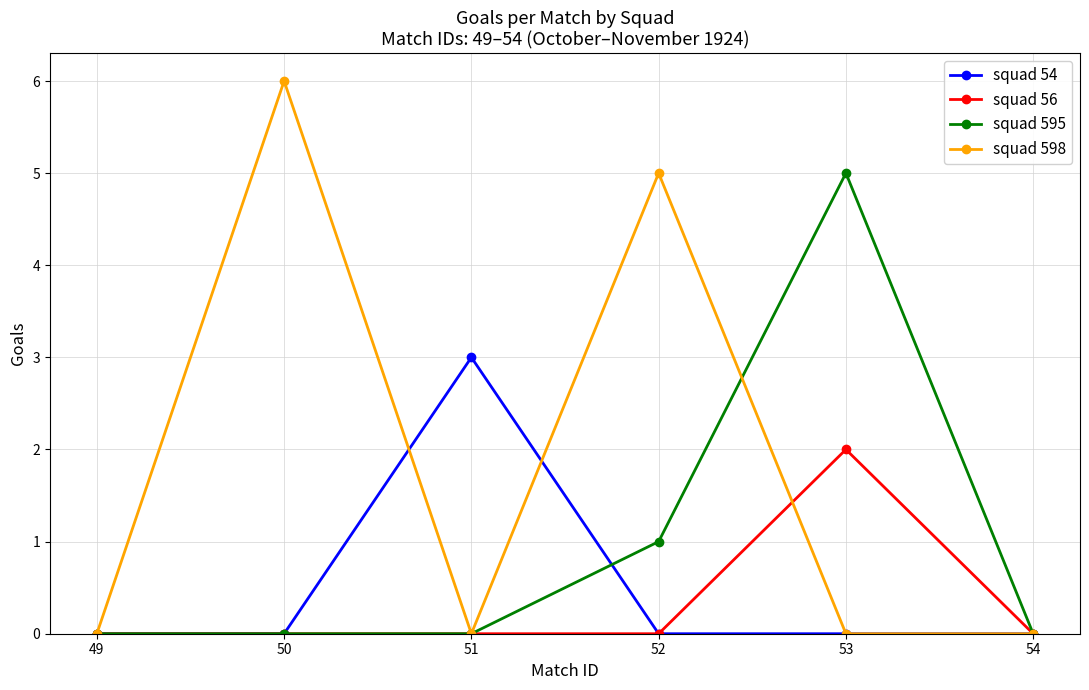

Reading left to right, extract all data points from this chart.

squad 54: 49=0	50=0	51=3	52=0	53=0	54=0
squad 56: 49=0	50=0	51=0	52=0	53=2	54=0
squad 595: 49=0	50=0	51=0	52=1	53=5	54=0
squad 598: 49=0	50=6	51=0	52=5	53=0	54=0